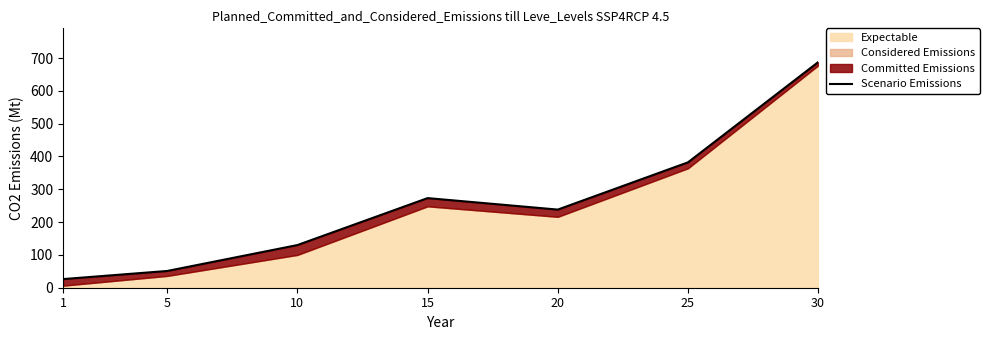

How many interior local valleys (lower than both neighbors) does the data have?

1